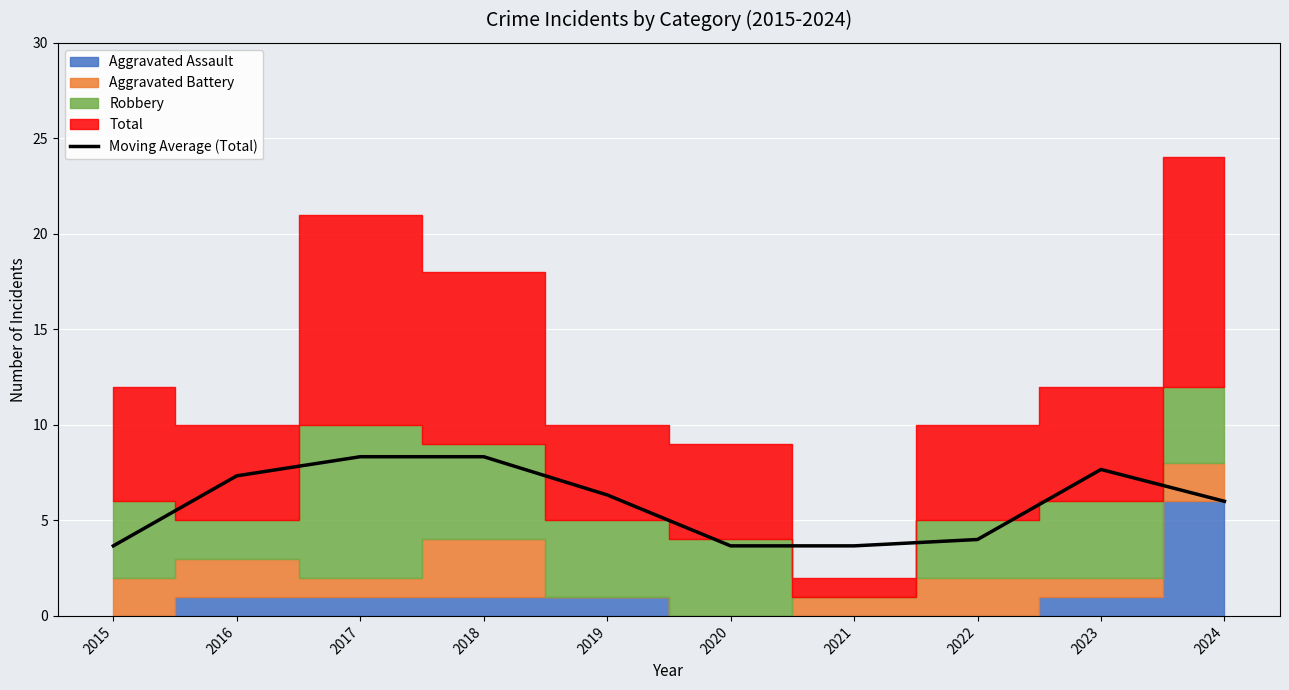

How many lines are shown in the chart?

1